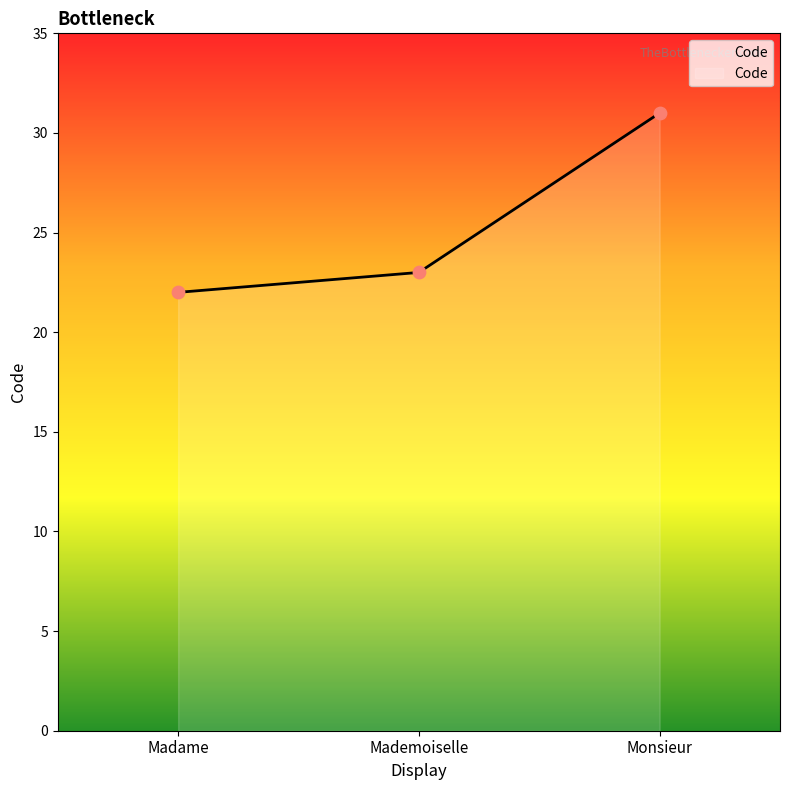

Between Monsieur and Madame, which is larger?

Monsieur